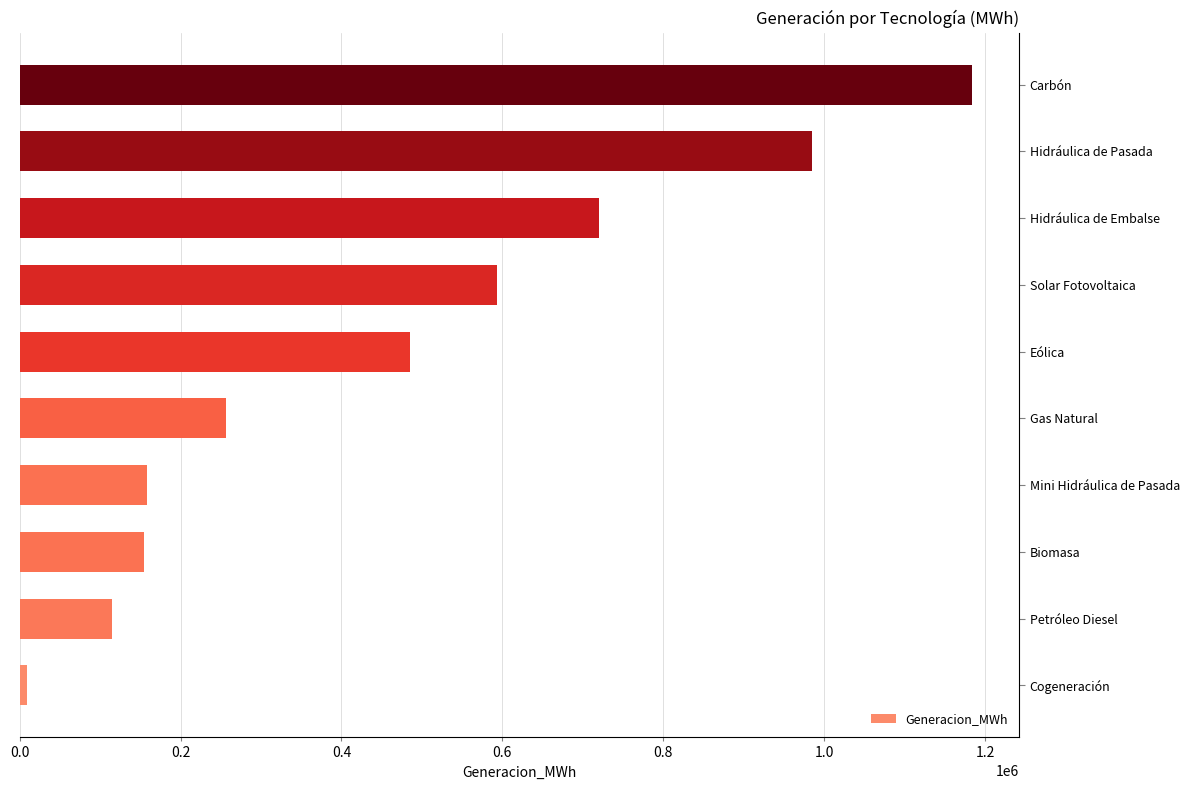

True or false: the data shows 767824.8 at Eólica.

False